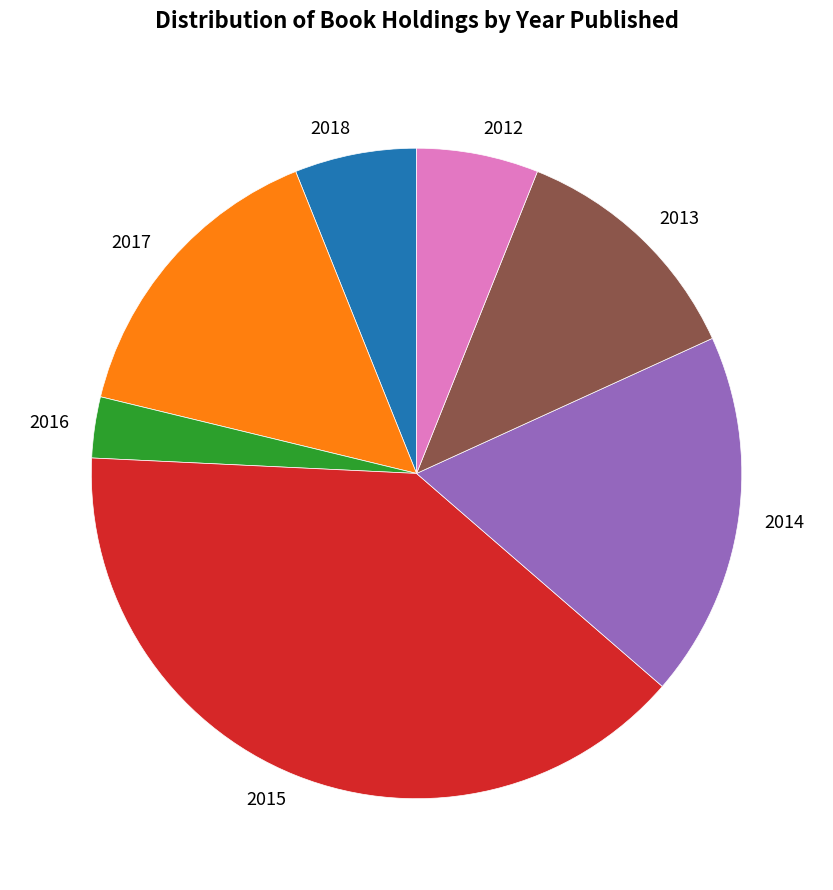

Combined, do 2016 and 2018 account for over 50%?

No